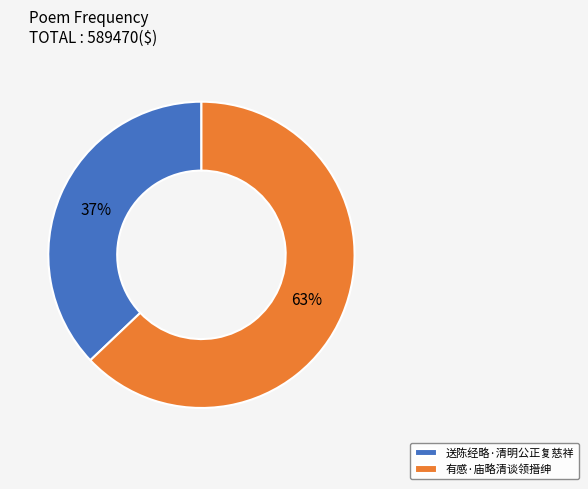

What is the ratio of the value at 送陈经略·清明公正复慈祥 to the value at 有感·庙略清谈领搢绅?

0.6